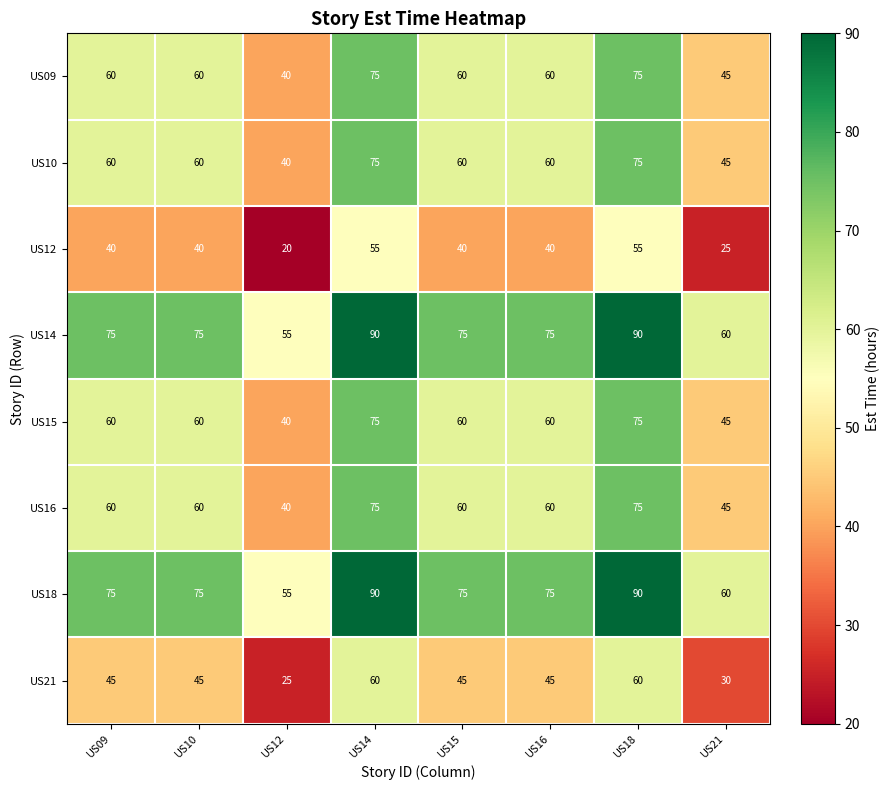

Is it true that US09 equals 40 at US12?

True